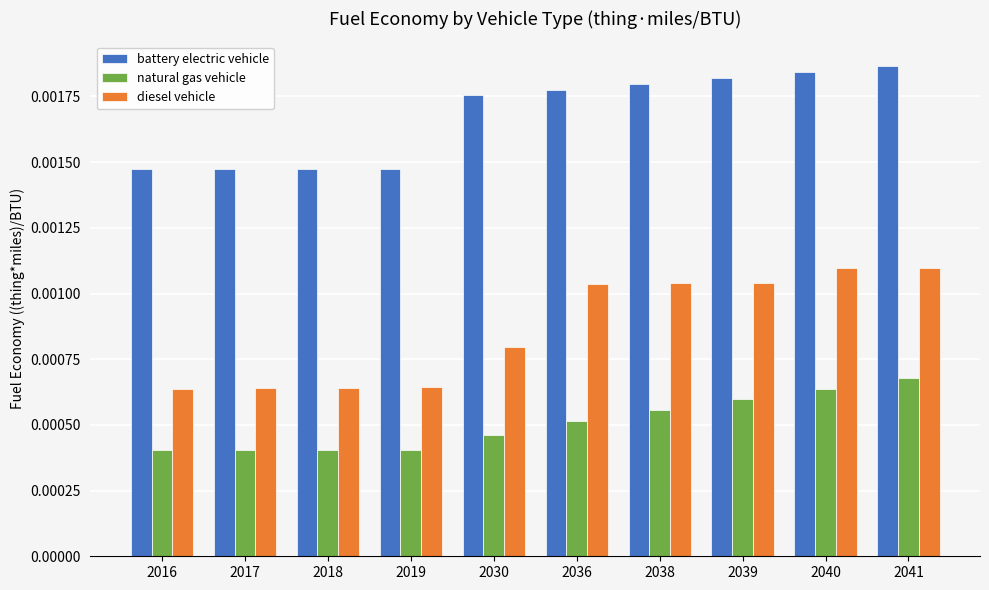

Rank the series by their average value, from highest to lowest.

battery electric vehicle, diesel vehicle, natural gas vehicle